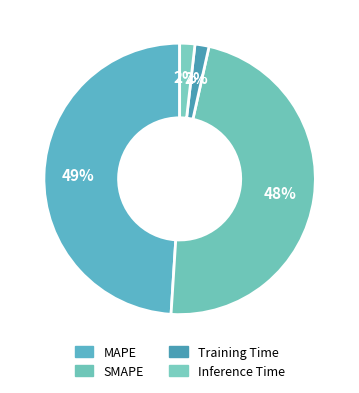

True or false: Training Time accounts for 2% of the total.

True